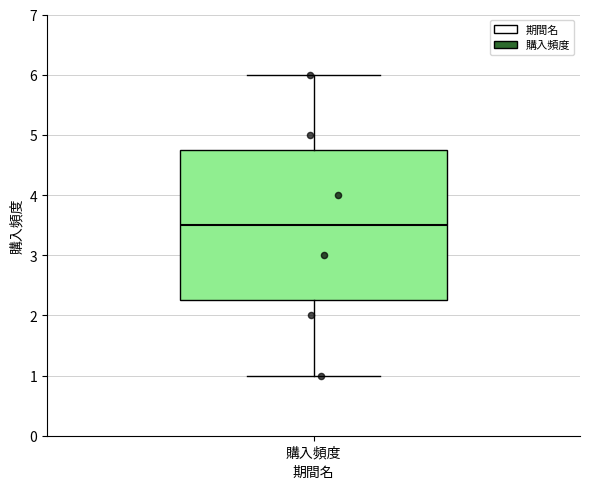

Transcribe this box plot: give where the median line is, the range the box spans, and where the two whiskers end, as read against the y-axis. The values are not printed on the chart, so give them approximately, as read against the axis.

median 3.5, box 2.3 to 4.8, whiskers 1.0 to 6.0